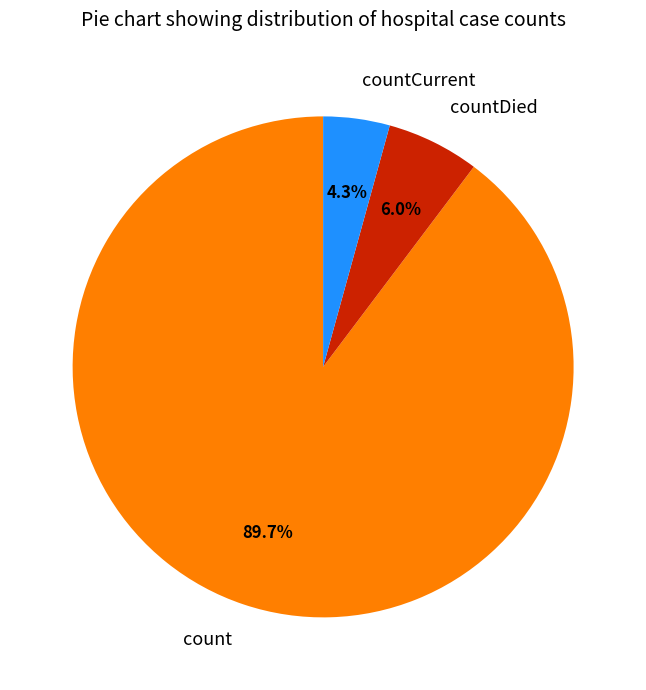

To the nearest percent, what portion does count represent?

90%